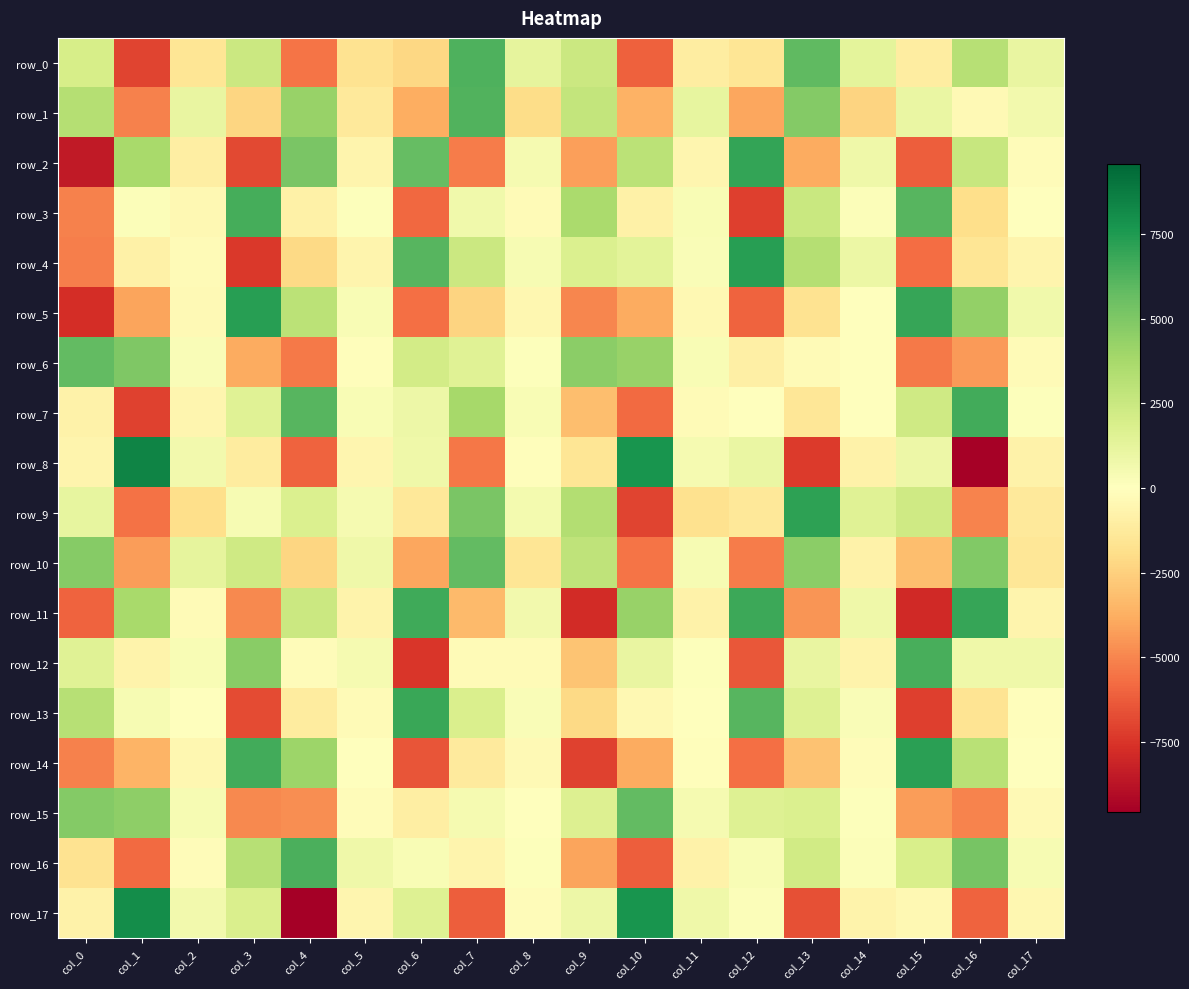

How many categories are shown in the chart?

18